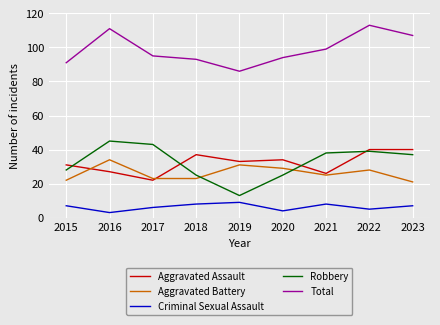

At which category does Aggravated Battery reach its first local peak?

2016